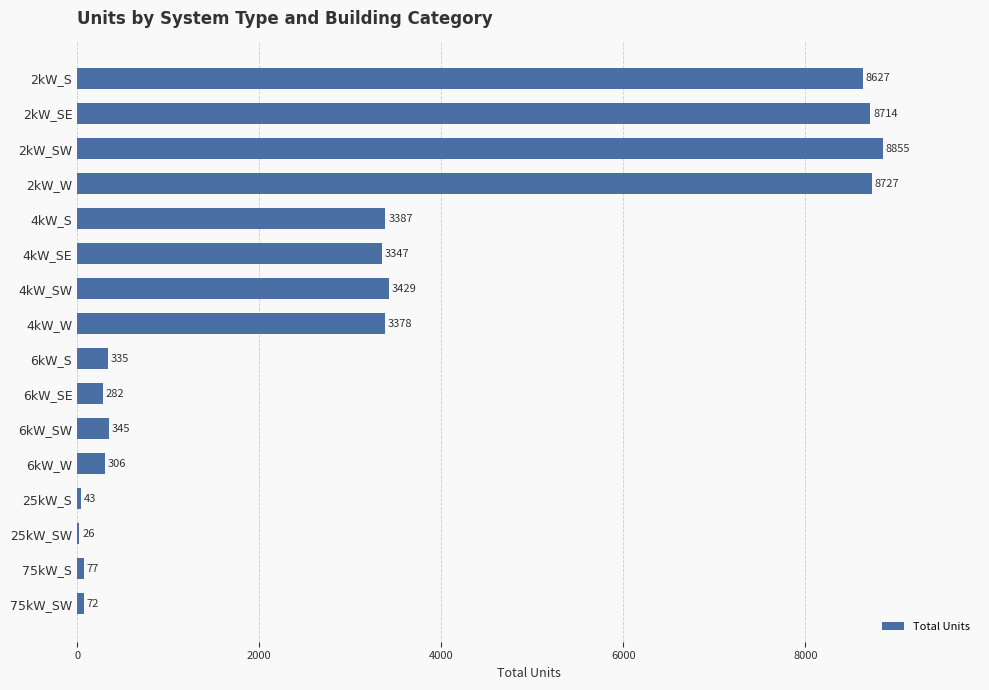

What is the average value?

3122